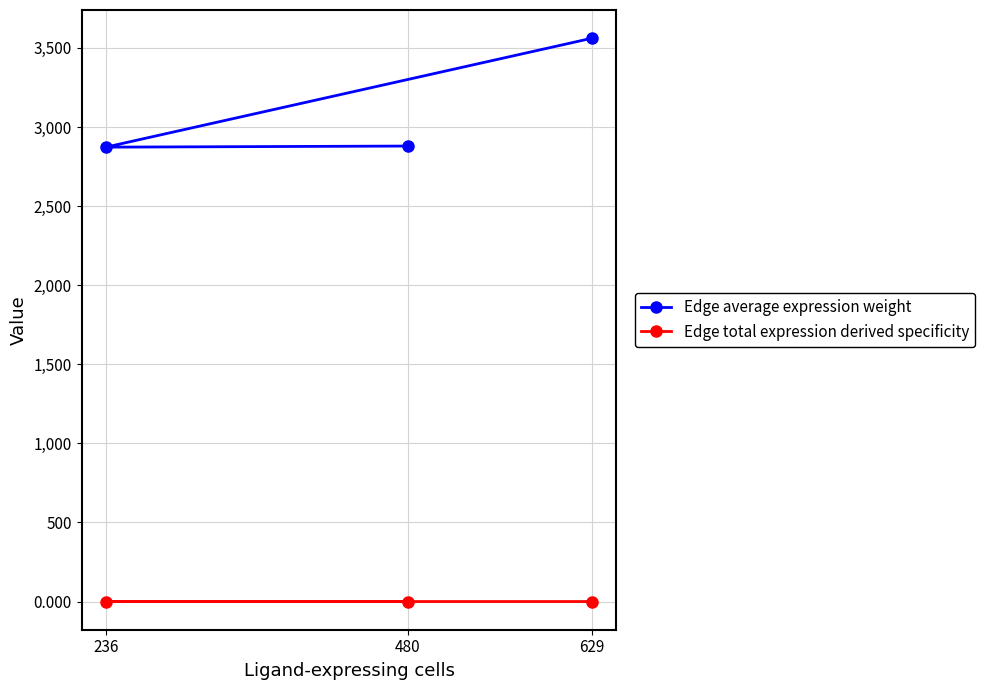

Between 629 and 480, which is larger?

629